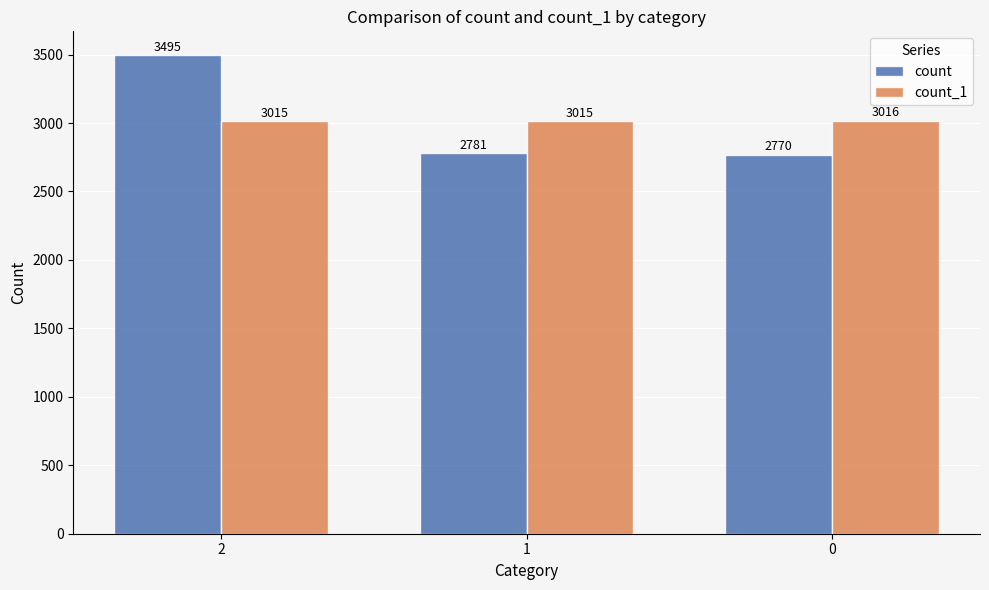

Reading right to left, what are all the values shown in this chart?

count: 2770	2781	3495
count_1: 3016	3015	3015